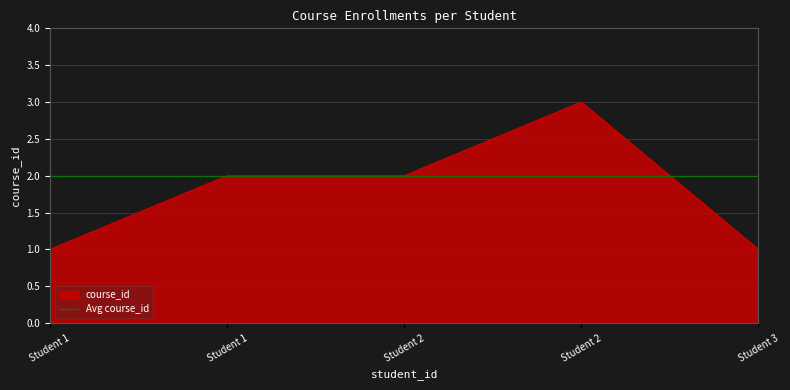

What is the difference between the second highest and second lowest values?

1